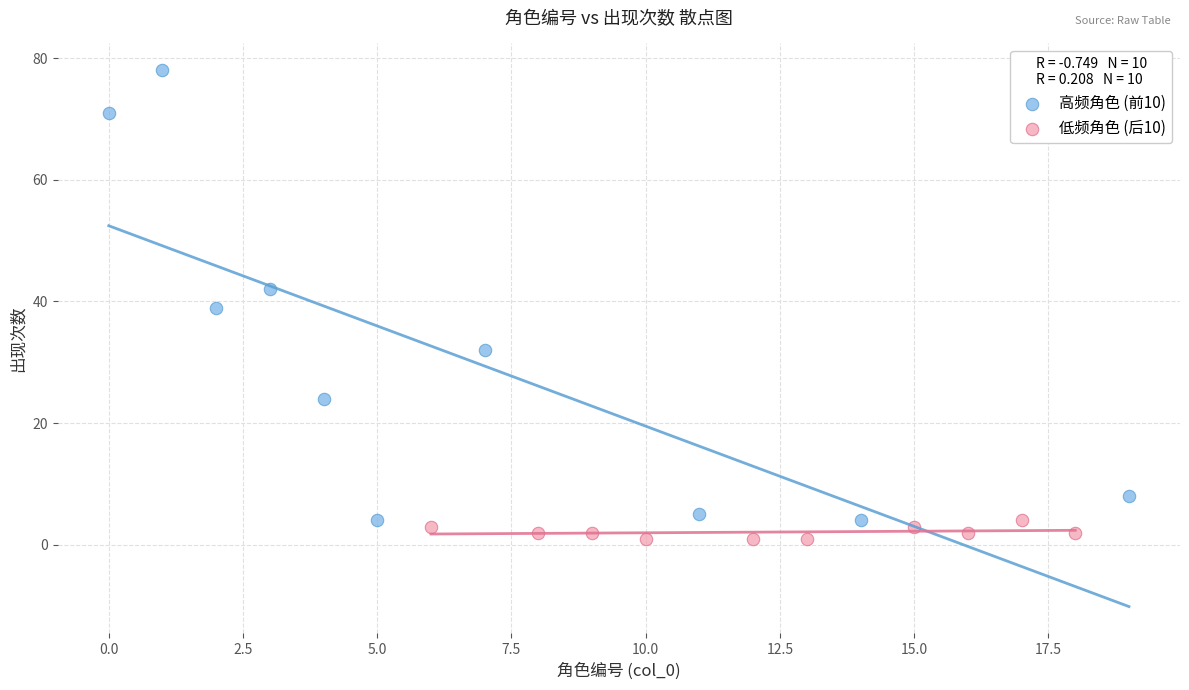

Which series contains the highest Y value?

高频角色 (前10)